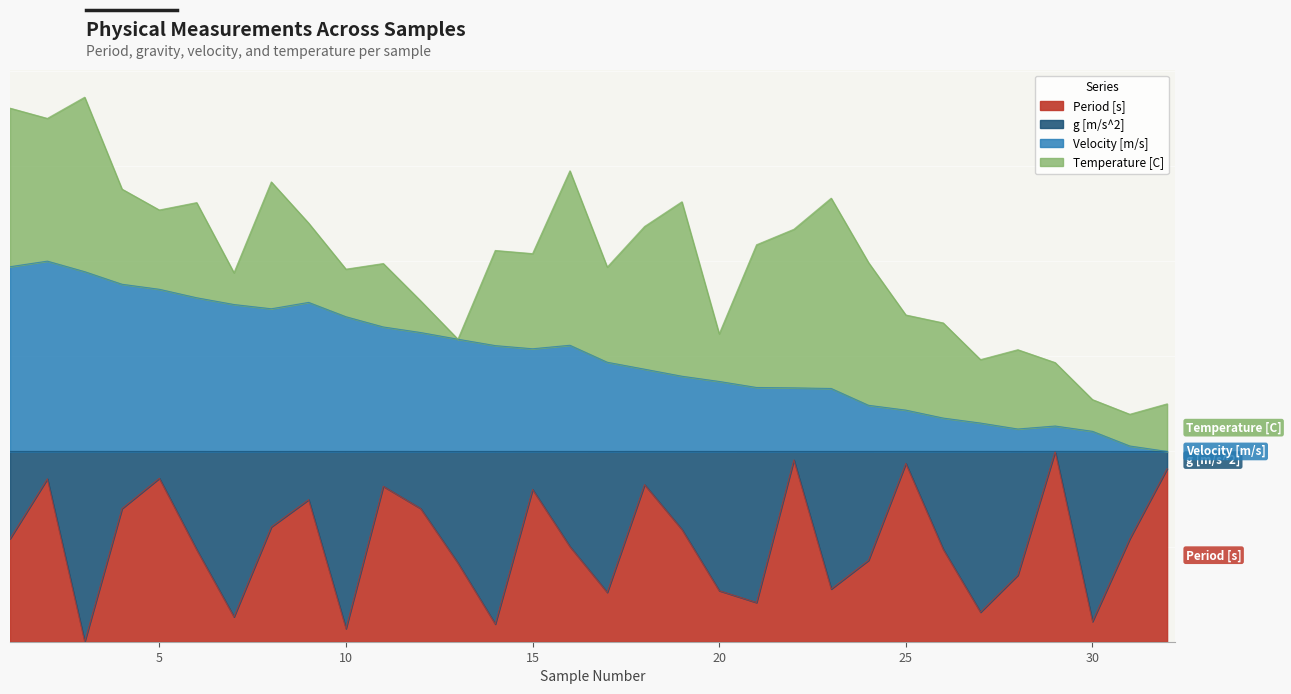

Where is Period [s] nearest to the value 0?

3